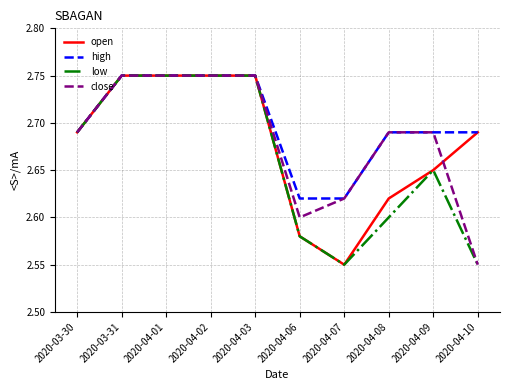

Is the value of close at 2020-04-10 greater than the value of high at 2020-03-30?

No